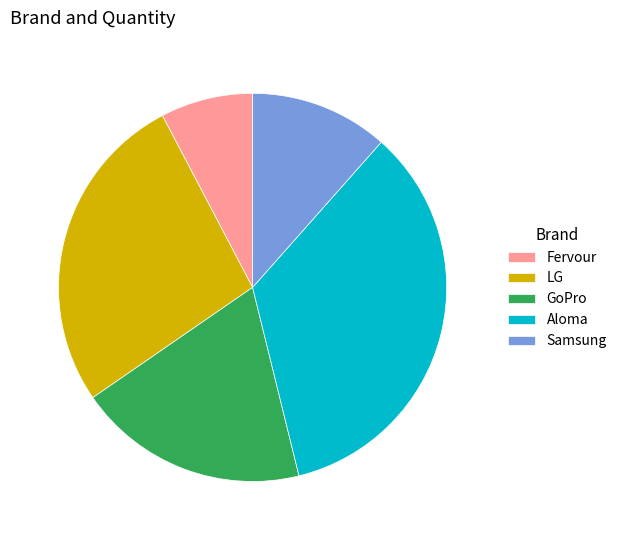

Is the sum of Fervour and Aloma greater than half?

No